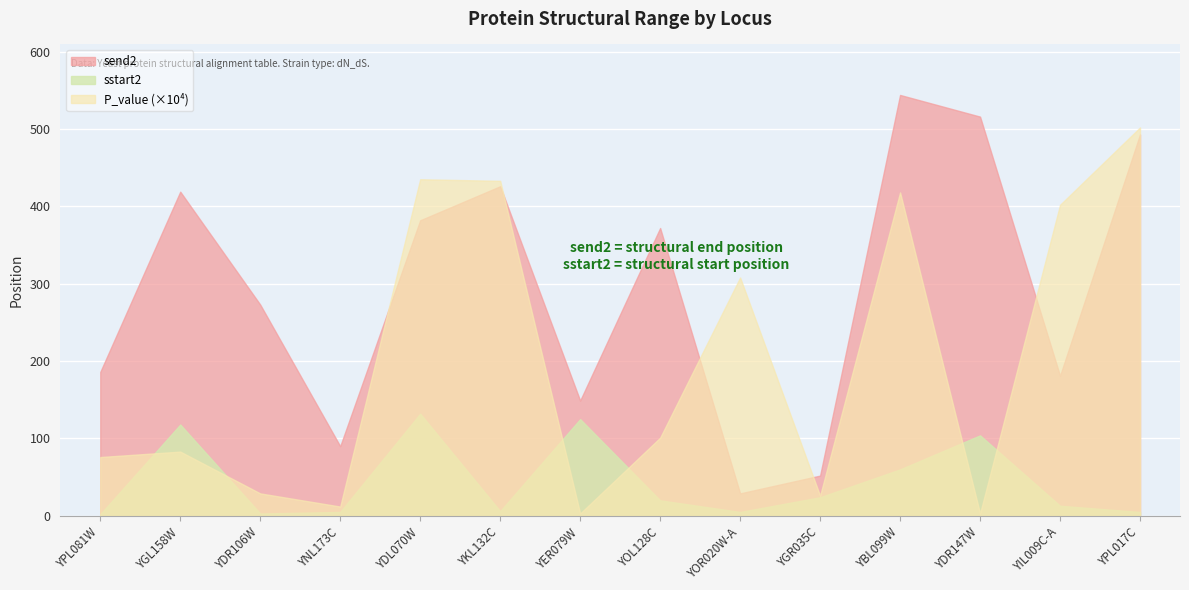

Rank the categories by send2 value from lowest to highest.

YOR020W-A, YGR035C, YNL173C, YER079W, YIL009C-A, YPL081W, YDR106W, YOL128C, YDL070W, YGL158W, YKL132C, YPL017C, YDR147W, YBL099W